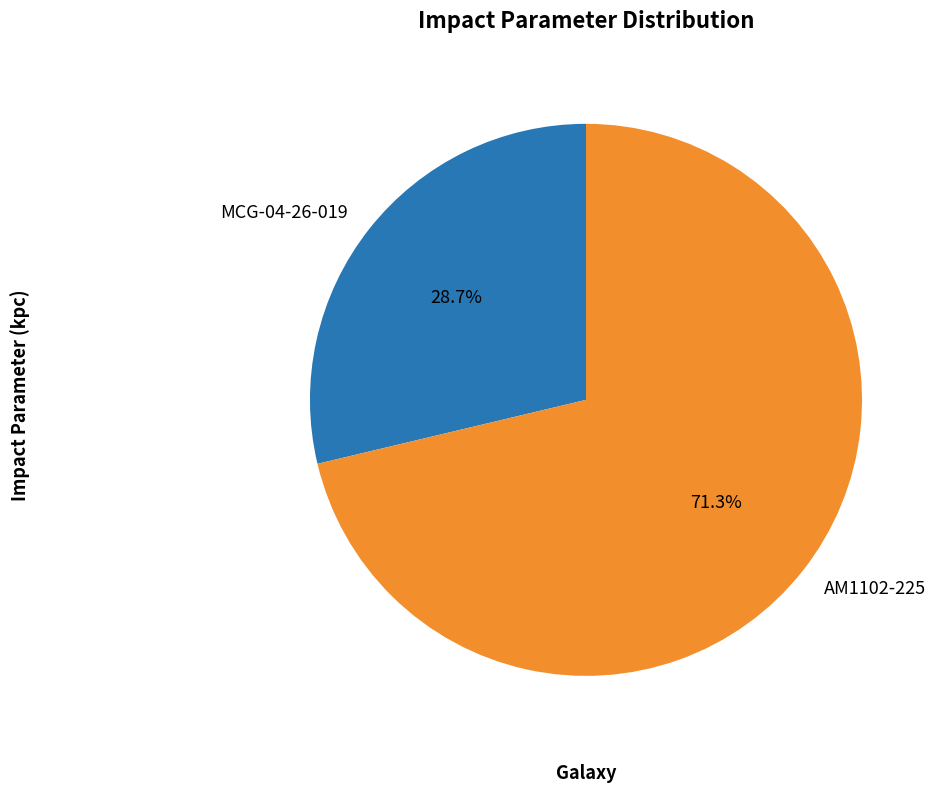

Which has a higher value, AM1102-225 or MCG-04-26-019?

AM1102-225